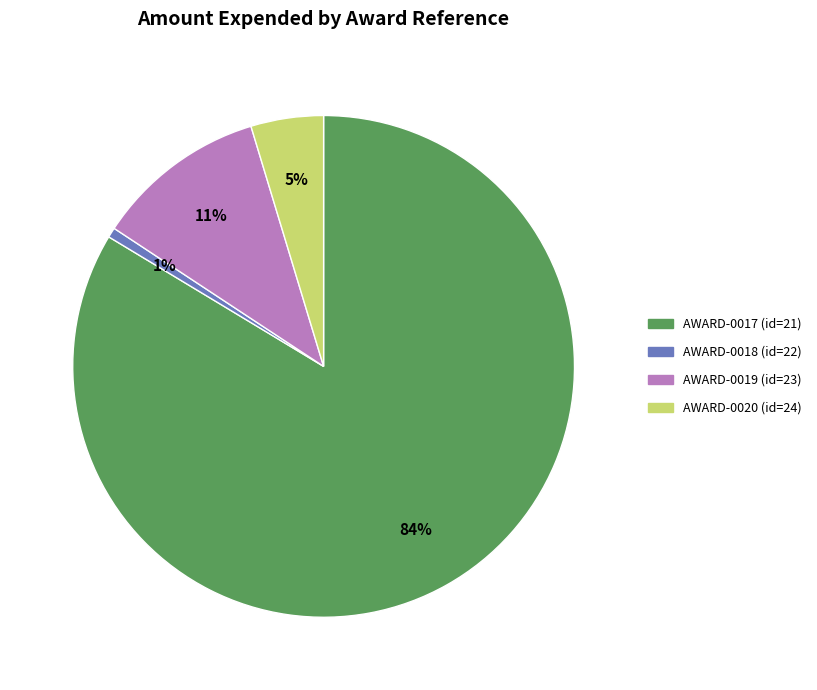

Is the sum of AWARD-0019 (id=23) and AWARD-0020 (id=24) greater than half?

No